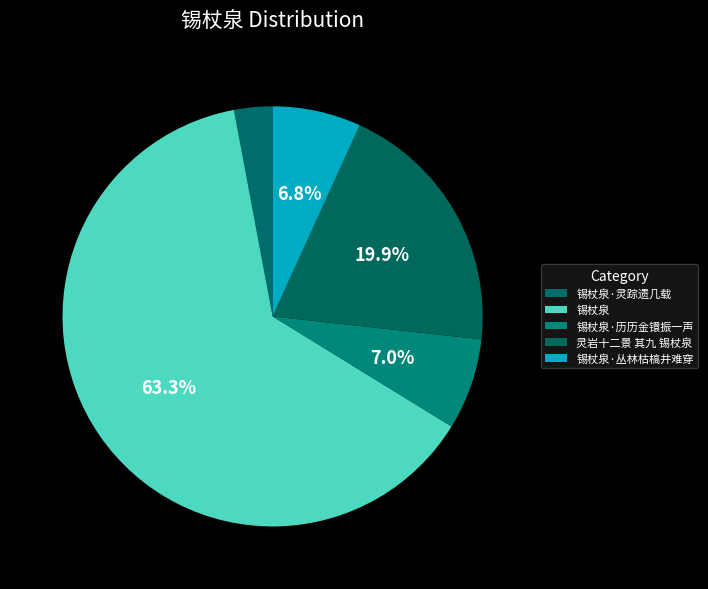

How many slices are in this pie chart?

5